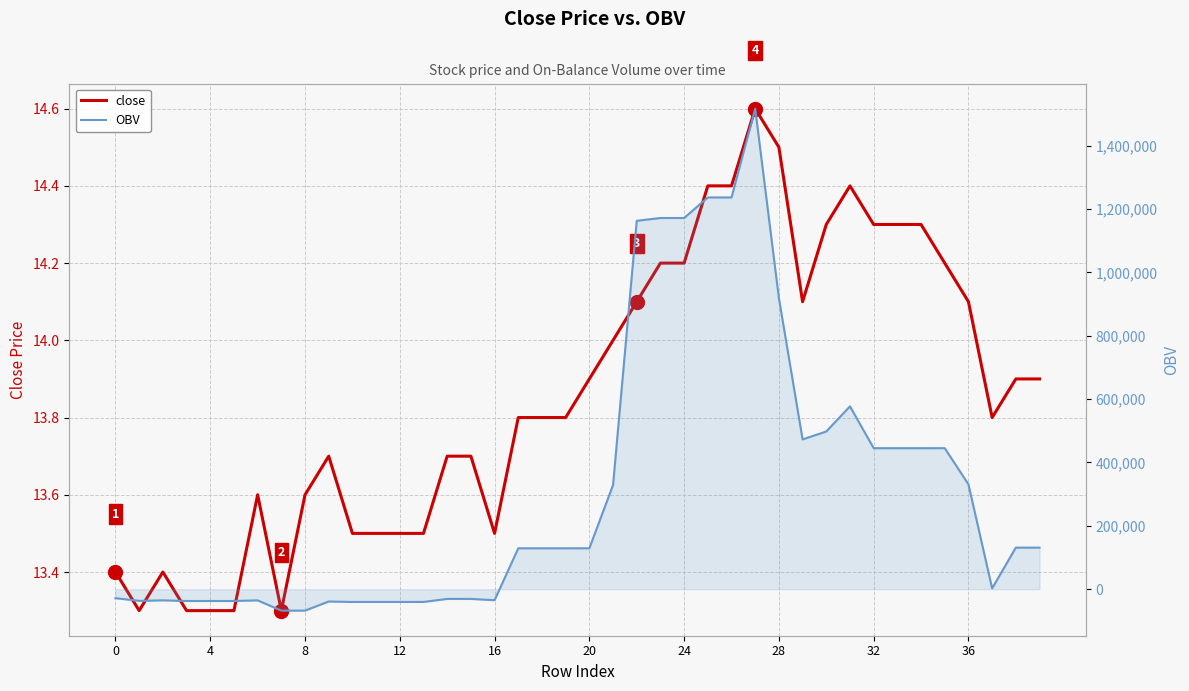

Between 12 and 22, which is larger?

22